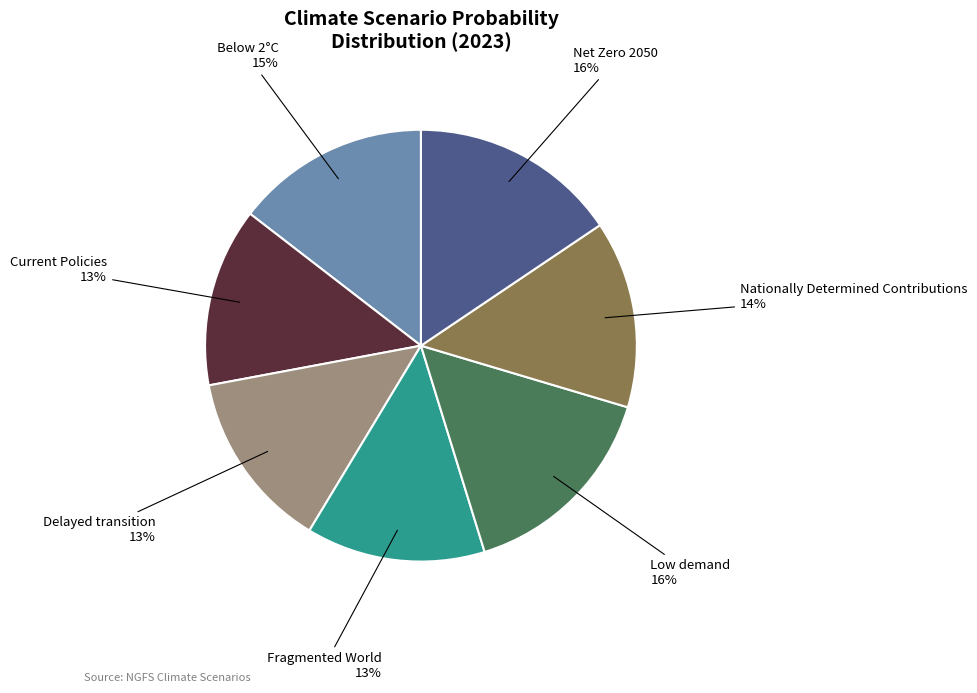

To the nearest percent, what is the average slice percentage?

14%